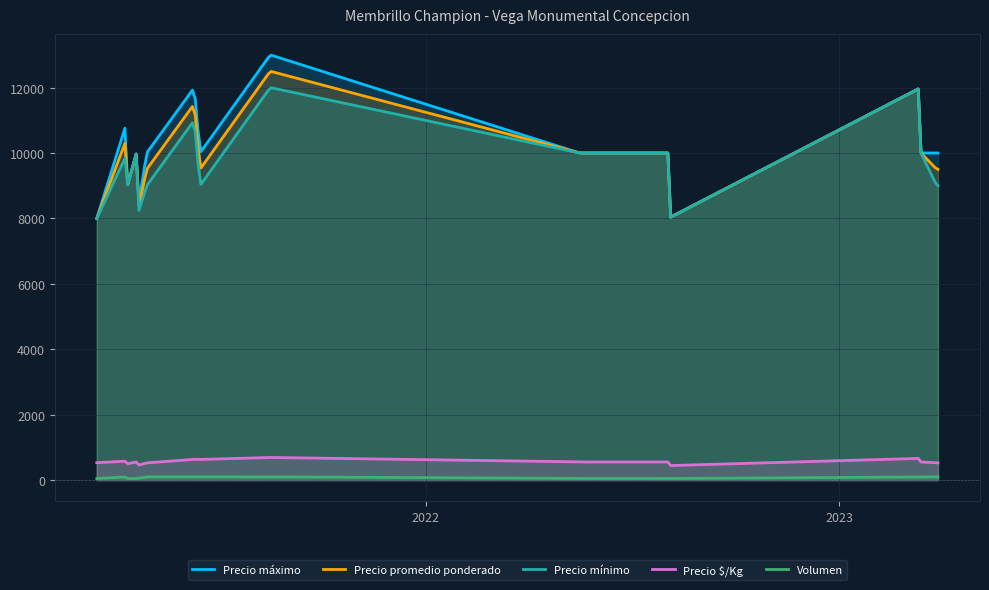

Which series has the widest spread of values?

Precio máximo